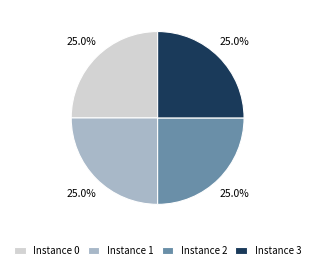

Approximately how many times larger is the value at Instance 2 compared to Instance 1?

1.0